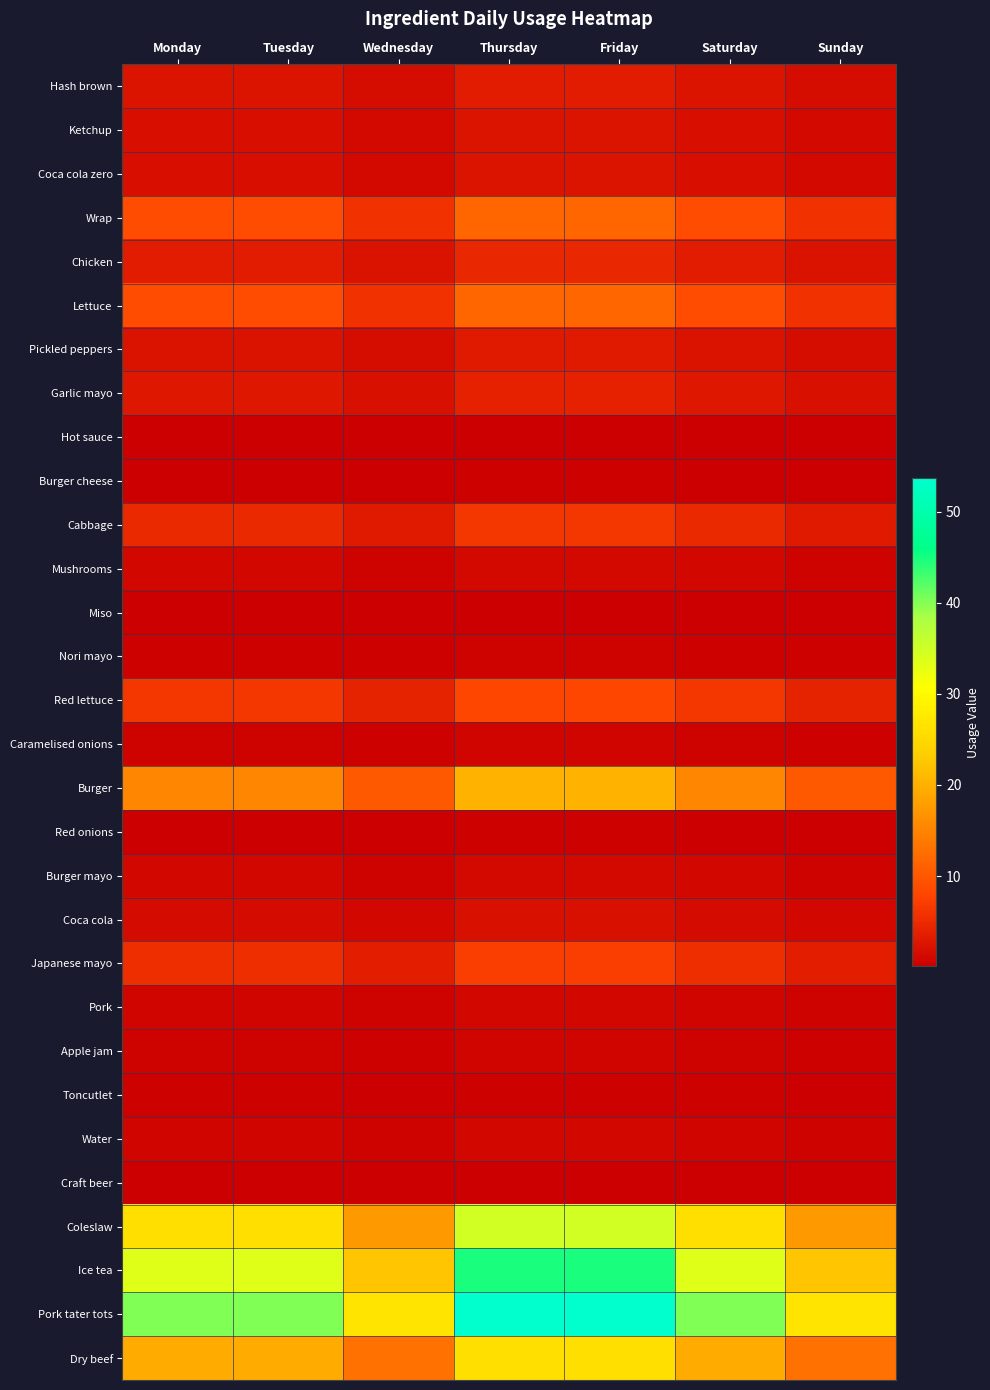

What is the minimum value shown in the chart?

0.1